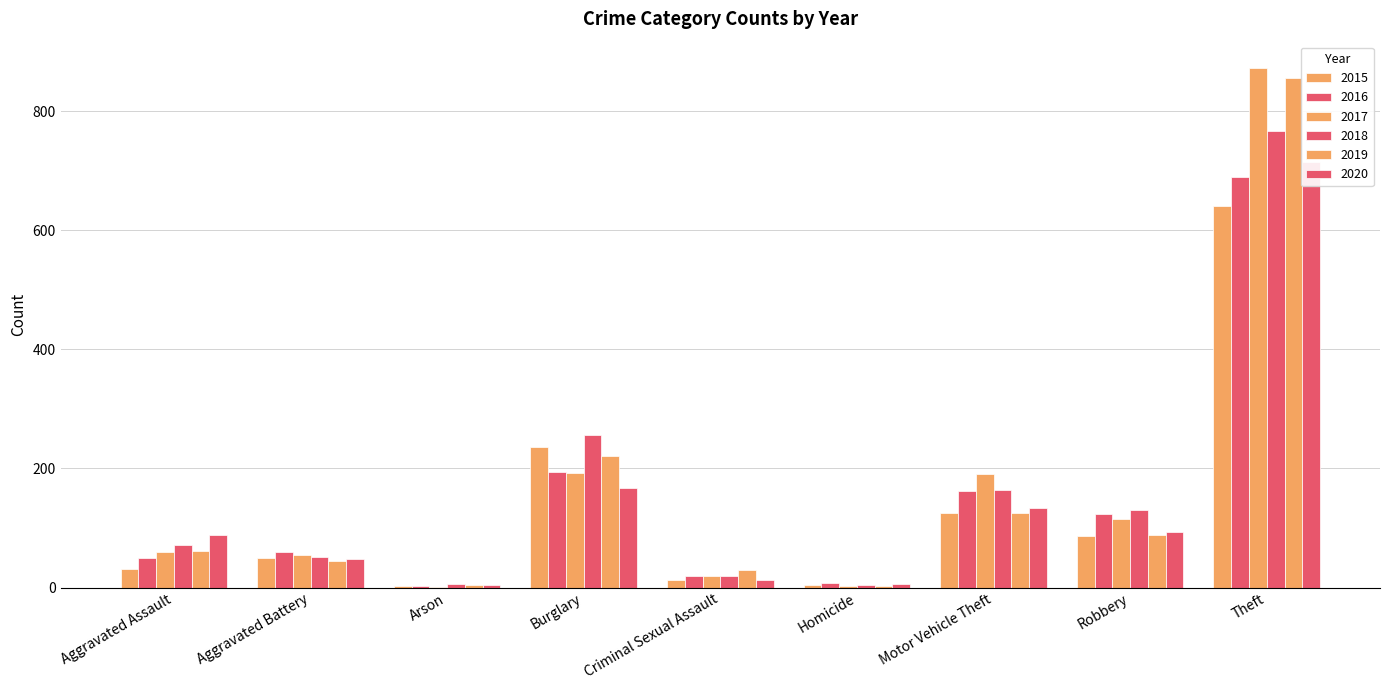

Reading right to left, transcribe all the data shown in this chart.

2015: Theft=641	Robbery=87	Motor Vehicle Theft=125	Homicide=4	Criminal Sexual Assault=13	Burglary=236	Arson=3	Aggravated Battery=50	Aggravated Assault=31
2016: Theft=689	Robbery=123	Motor Vehicle Theft=163	Homicide=8	Criminal Sexual Assault=19	Burglary=194	Arson=3	Aggravated Battery=60	Aggravated Assault=50
2017: Theft=873	Robbery=115	Motor Vehicle Theft=191	Homicide=2	Criminal Sexual Assault=19	Burglary=192	Arson=1	Aggravated Battery=54	Aggravated Assault=59
2018: Theft=767	Robbery=130	Motor Vehicle Theft=164	Homicide=5	Criminal Sexual Assault=19	Burglary=257	Arson=6	Aggravated Battery=52	Aggravated Assault=72
2019: Theft=855	Robbery=89	Motor Vehicle Theft=125	Homicide=3	Criminal Sexual Assault=29	Burglary=221	Arson=5	Aggravated Battery=45	Aggravated Assault=61
2020: Theft=714	Robbery=94	Motor Vehicle Theft=134	Homicide=6	Criminal Sexual Assault=13	Burglary=167	Arson=4	Aggravated Battery=48	Aggravated Assault=88